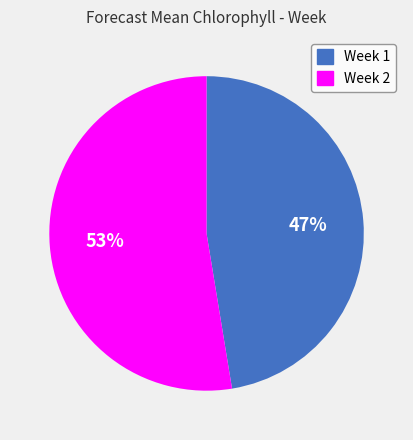

Combined, do Week 1 and Week 2 account for over 50%?

Yes